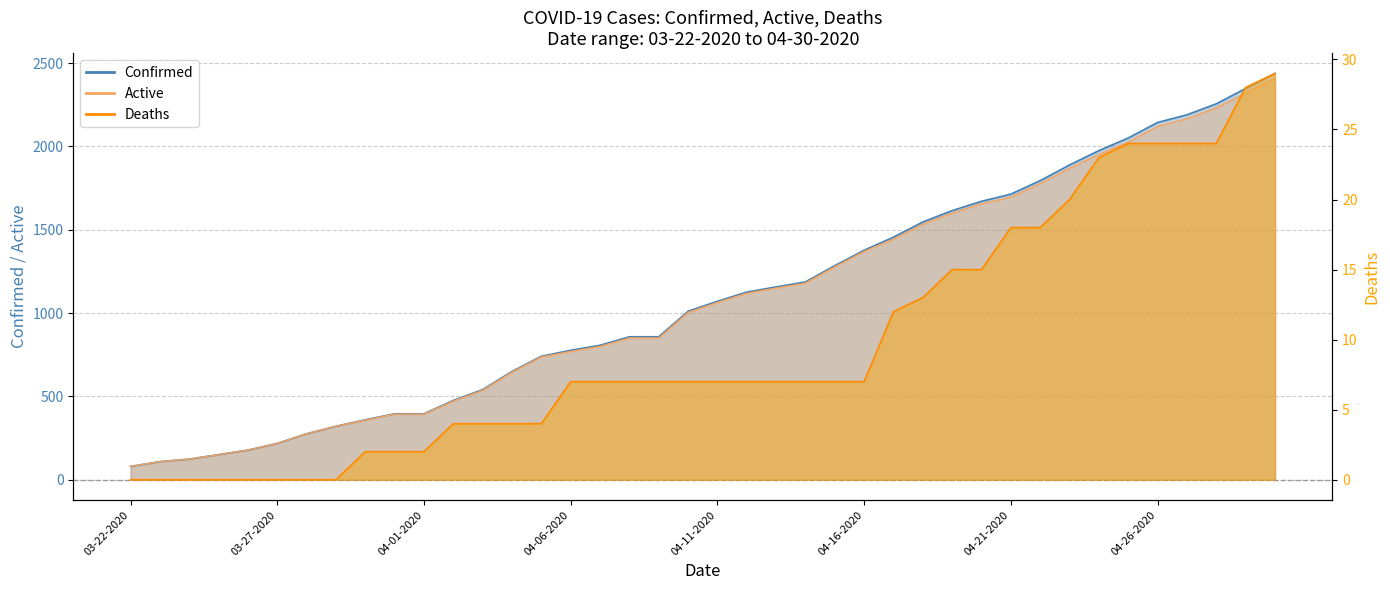

Reading left to right, what are all the values shown in this chart?

Confirmed: 03-22-2020=80	03-23-2020=109	03-24-2020=124	03-25-2020=151	03-26-2020=178	03-27-2020=218	03-28-2020=276	03-29-2020=321	03-30-2020=360	03-31-2020=396	04-01-2020=396	04-02-2020=476	04-03-2020=541	04-04-2020=650	04-05-2020=741	04-06-2020=777	04-07-2020=807	04-08-2020=858	04-09-2020=858	04-10-2020=1011	04-11-2020=1071	04-12-2020=1126	04-13-2020=1157	04-14-2020=1187	04-15-2020=1285	04-16-2020=1377	04-17-2020=1456	04-18-2020=1547	04-19-2020=1615	04-20-2020=1671	04-21-2020=1714	04-22-2020=1795	04-23-2020=1889	04-24-2020=1975	04-25-2020=2051	04-26-2020=2144	04-27-2020=2190	04-28-2020=2256	04-29-2020=2348	04-30-2020=2438
Active: 03-22-2020=80	03-23-2020=109	03-24-2020=124	03-25-2020=151	03-26-2020=178	03-27-2020=218	03-28-2020=276	03-29-2020=321	03-30-2020=358	03-31-2020=394	04-01-2020=394	04-02-2020=472	04-03-2020=537	04-04-2020=646	04-05-2020=737	04-06-2020=770	04-07-2020=800	04-08-2020=851	04-09-2020=851	04-10-2020=1004	04-11-2020=1064	04-12-2020=1119	04-13-2020=1150	04-14-2020=1180	04-15-2020=1278	04-16-2020=1370	04-17-2020=1444	04-18-2020=1534	04-19-2020=1600	04-20-2020=1656	04-21-2020=1696	04-22-2020=1777	04-23-2020=1869	04-24-2020=1952	04-25-2020=2027	04-26-2020=2120	04-27-2020=2166	04-28-2020=2232	04-29-2020=2320	04-30-2020=2409
Deaths: 03-22-2020=0	03-23-2020=0	03-24-2020=0	03-25-2020=0	03-26-2020=0	03-27-2020=0	03-28-2020=0	03-29-2020=0	03-30-2020=2	03-31-2020=2	04-01-2020=2	04-02-2020=4	04-03-2020=4	04-04-2020=4	04-05-2020=4	04-06-2020=7	04-07-2020=7	04-08-2020=7	04-09-2020=7	04-10-2020=7	04-11-2020=7	04-12-2020=7	04-13-2020=7	04-14-2020=7	04-15-2020=7	04-16-2020=7	04-17-2020=12	04-18-2020=13	04-19-2020=15	04-20-2020=15	04-21-2020=18	04-22-2020=18	04-23-2020=20	04-24-2020=23	04-25-2020=24	04-26-2020=24	04-27-2020=24	04-28-2020=24	04-29-2020=28	04-30-2020=29